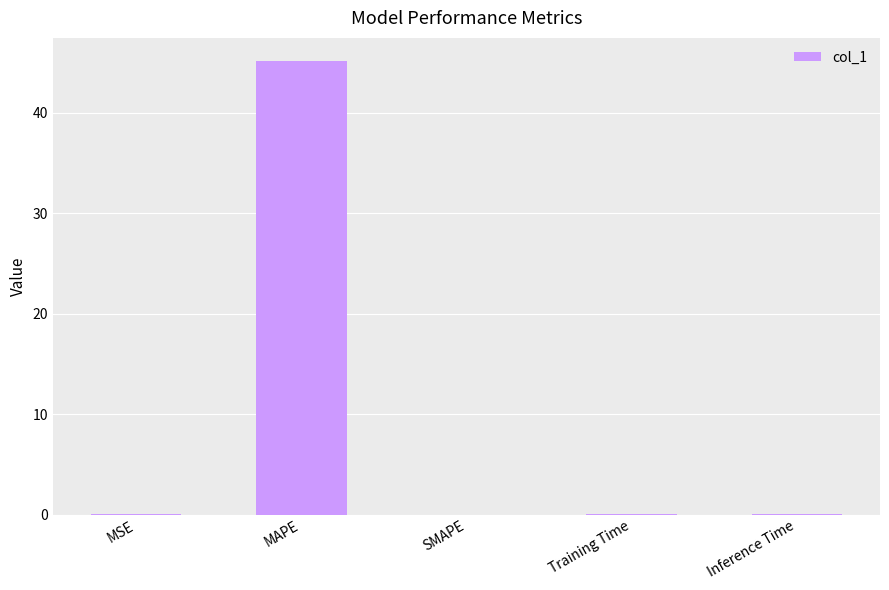

What is the maximum value shown in the chart?

45.2